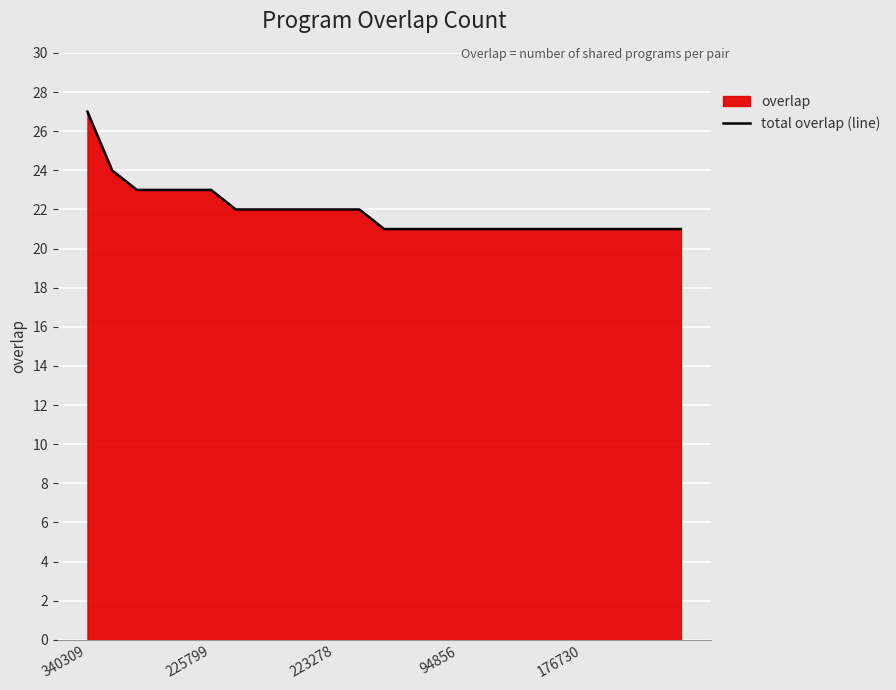

The value at 18 is 21. True or false?

True